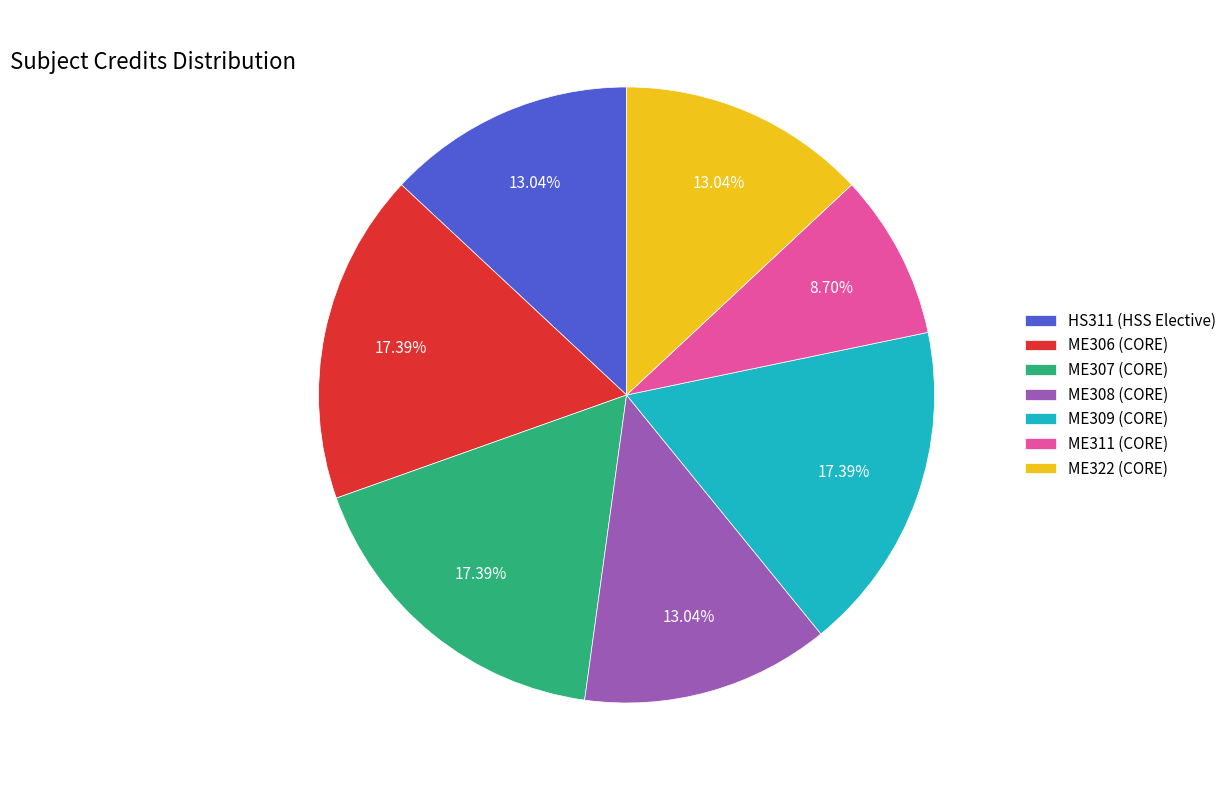

Combined, do ME322 (CORE) and ME308 (CORE) account for over 50%?

No